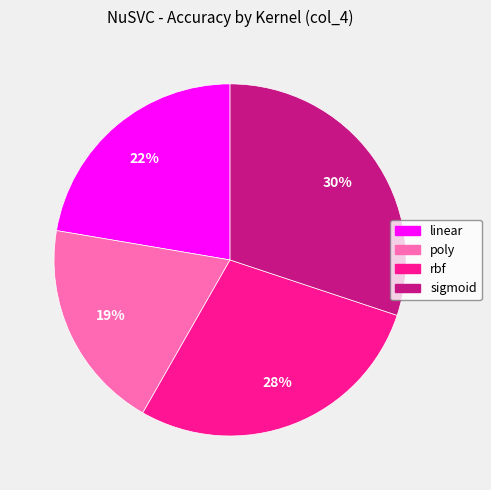

Rank the categories by value from lowest to highest.

poly, linear, rbf, sigmoid